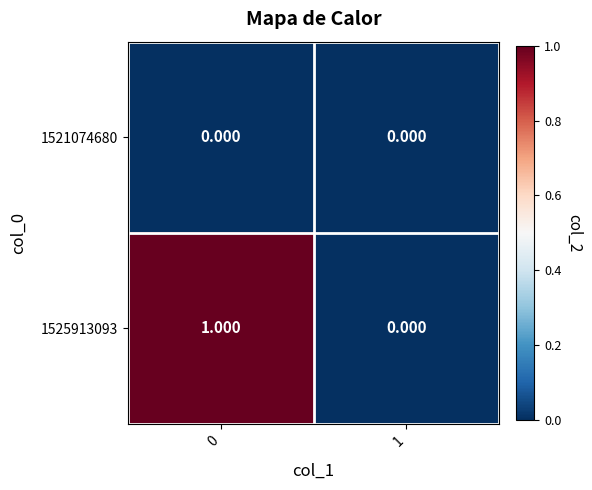

Is the value of 1525913093 at 0 greater than the value of 1521074680 at 0?

Yes